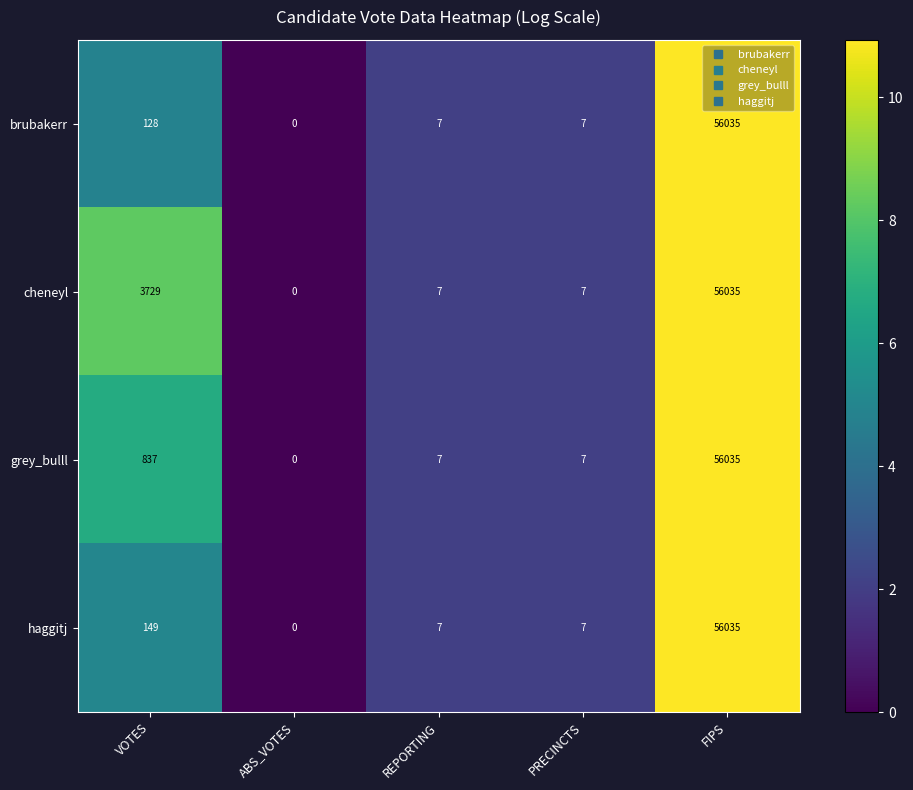

What is the total value across all series at REPORTING?

28